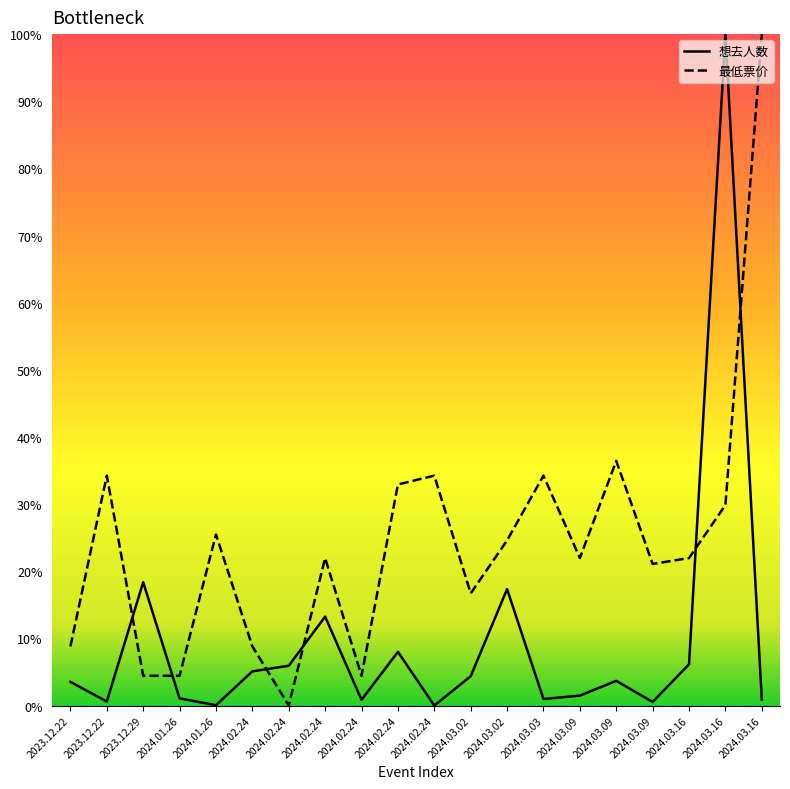

What is the greatest value displayed?

1.0